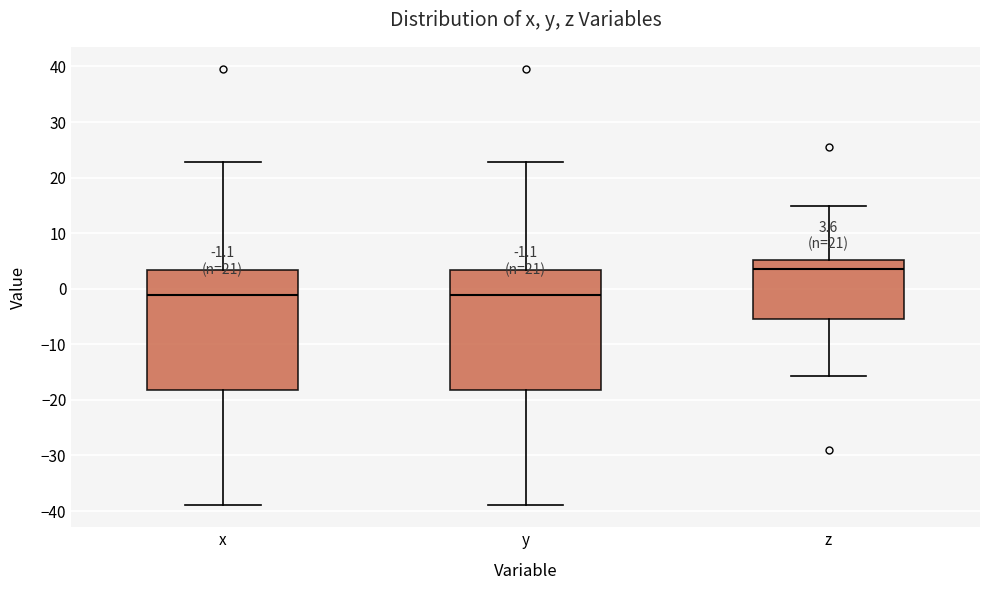

Which box has the highest median line?

z